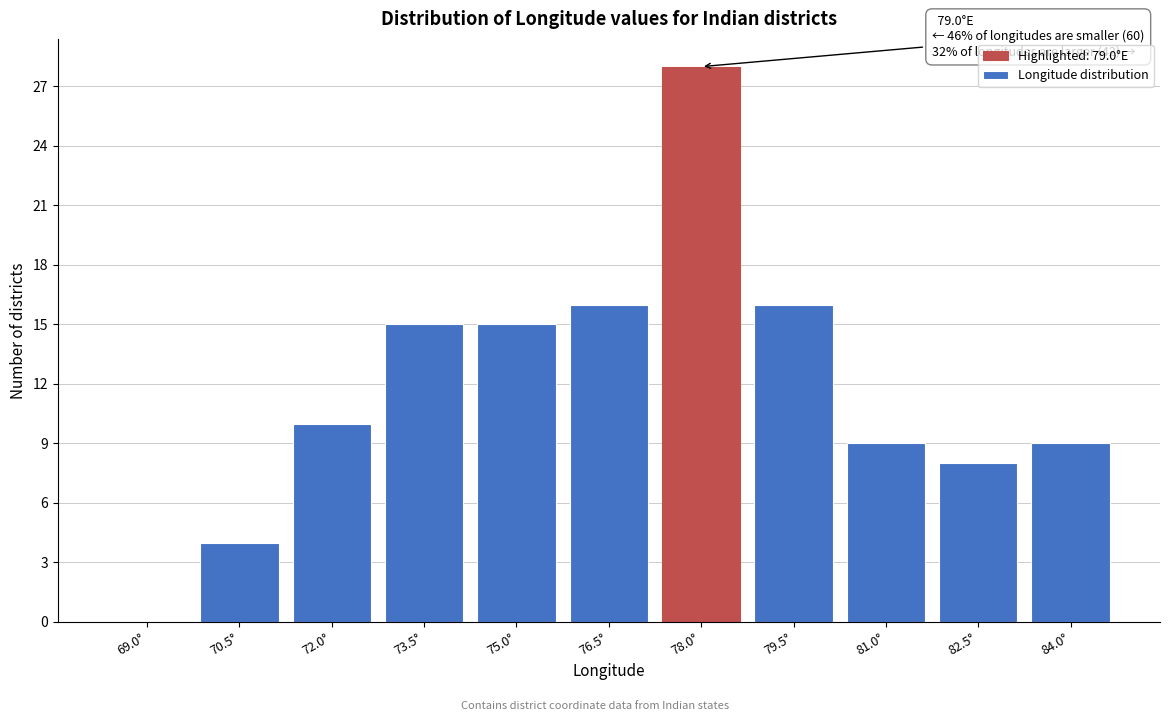

Reading right to left, extract all data points from this chart.

84.0°=9	82.5°=8	81.0°=9	79.5°=16	78.0°=28	76.5°=16	75.0°=15	73.5°=15	72.0°=10	70.5°=4	69.0°=0